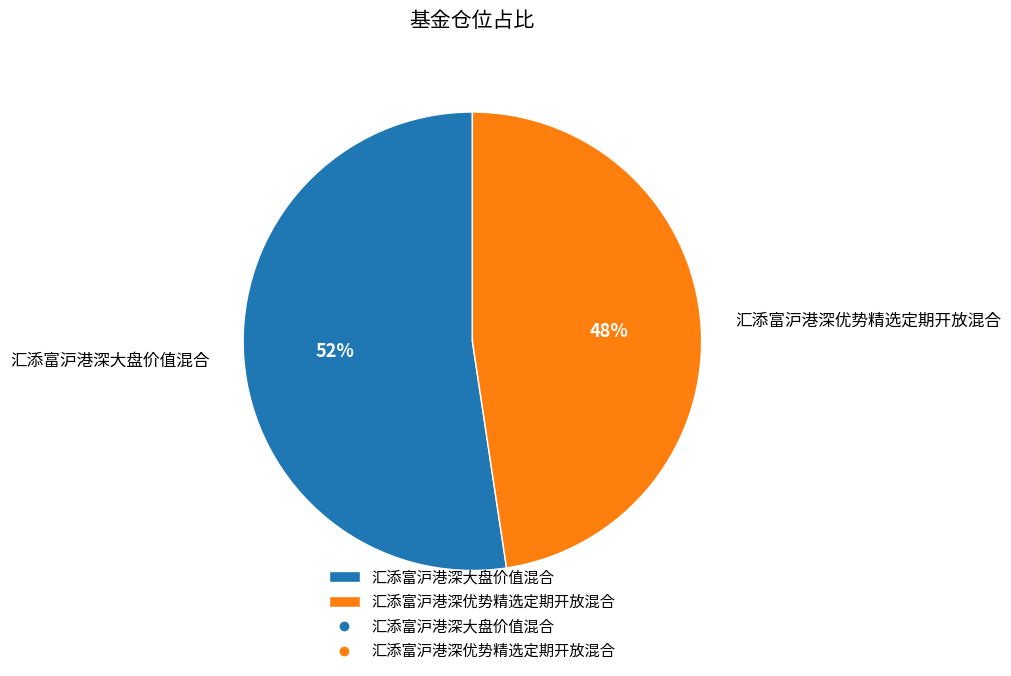

Rank the categories by value from lowest to highest.

汇添富沪港深优势精选定期开放混合, 汇添富沪港深大盘价值混合